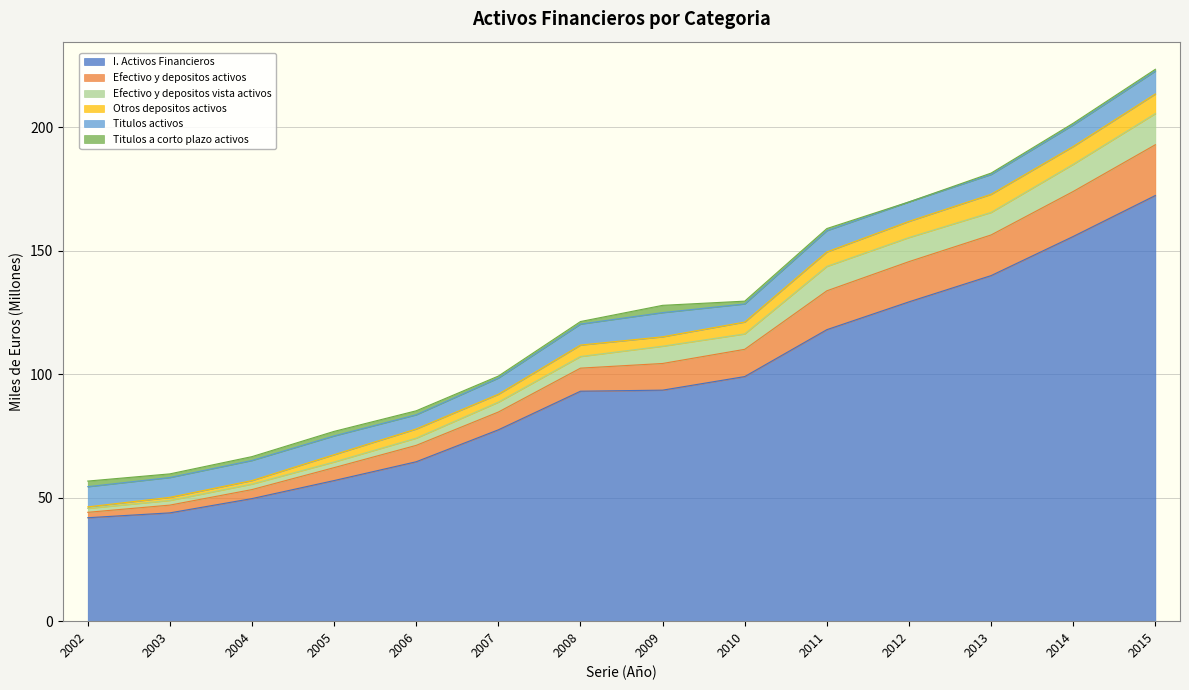

What is the lowest value of the I. Activos Financieros series?

41.9